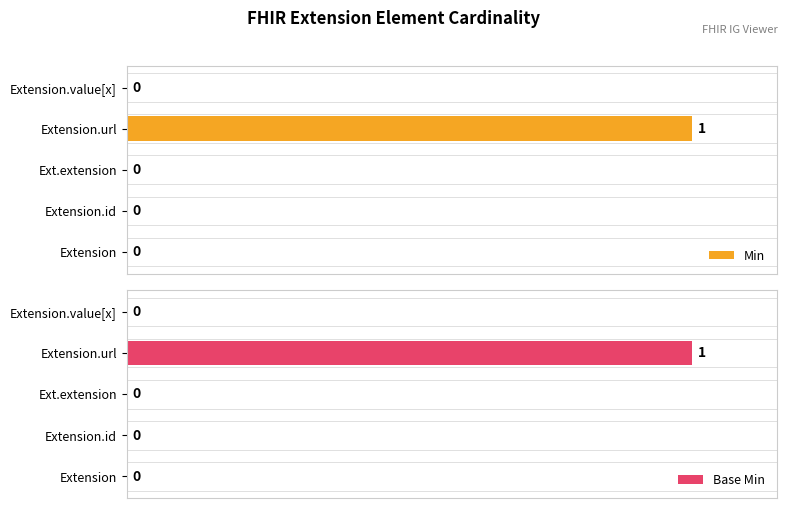

At Extension.value[x], list the series in order from largest to smallest.

Min, Base Min